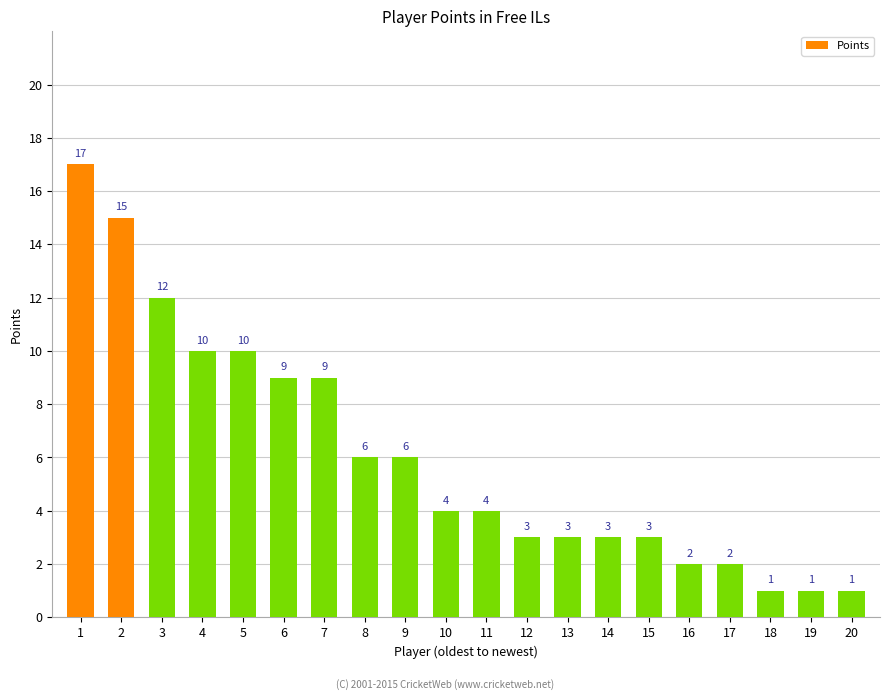

The chart shows a value of 4 at 8. True or false?

False